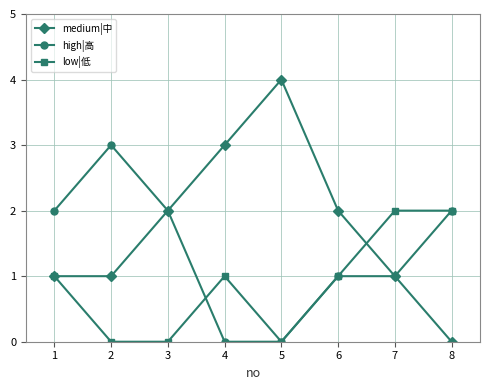

How many data points in high|高 are less than 2?

4